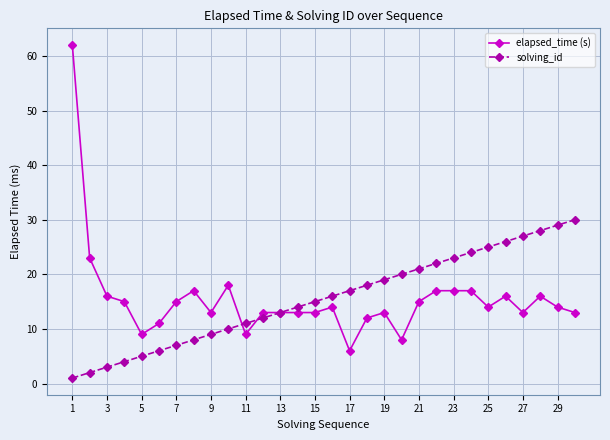

True or false: elapsed_time (s) has more than 2 interior local peaks.

True